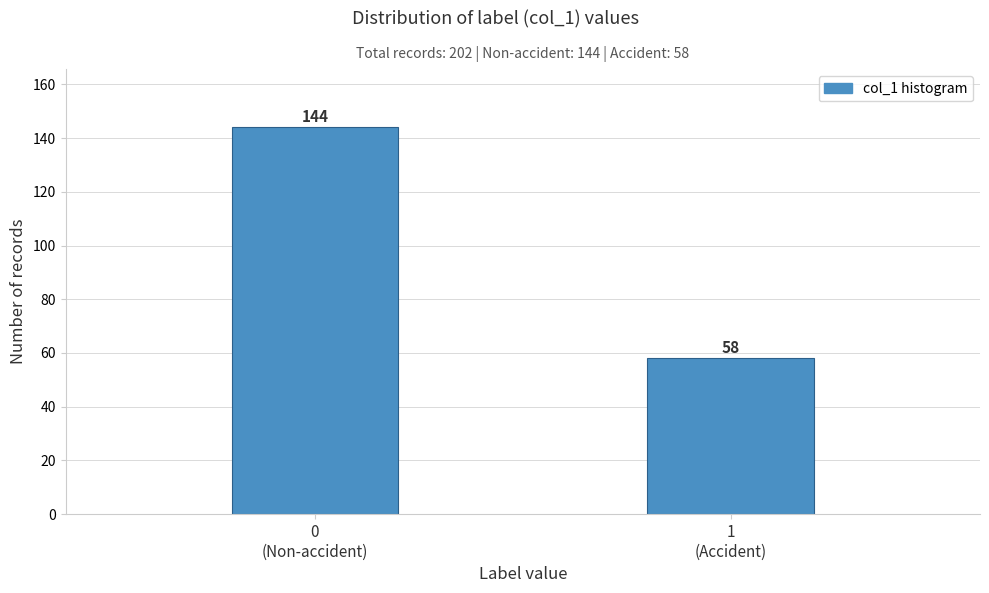

Reading left to right, list all the values displayed in this chart.

144	58